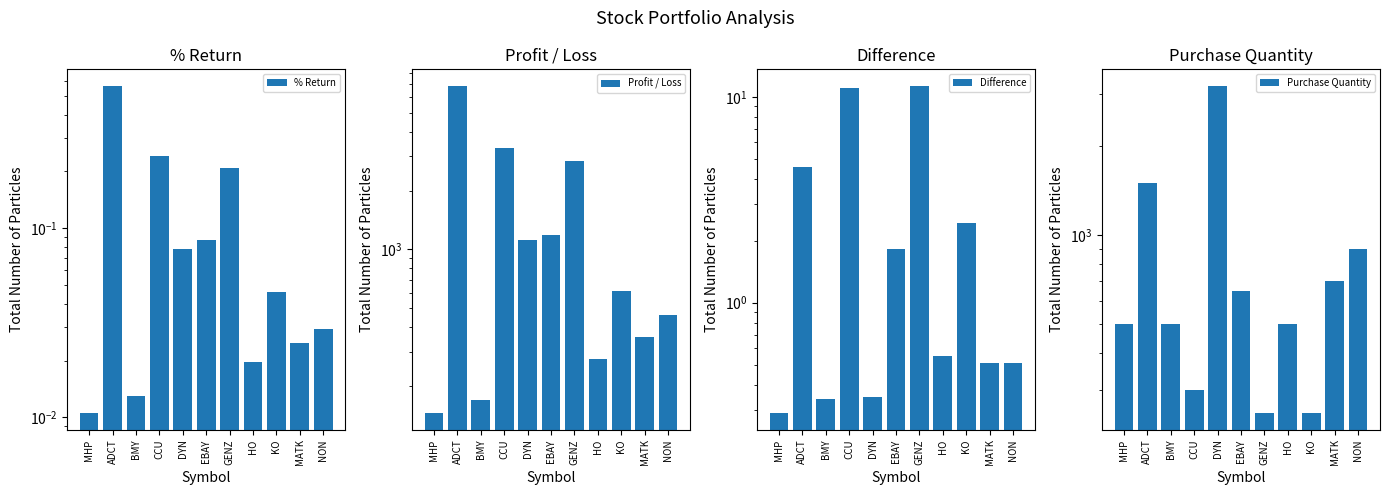

Which series has the largest total across all categories?

Profit / Loss